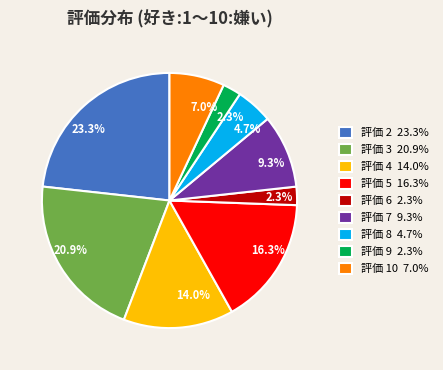

To the nearest percent, what is the difference between the largest and smallest slice percentages?

21%